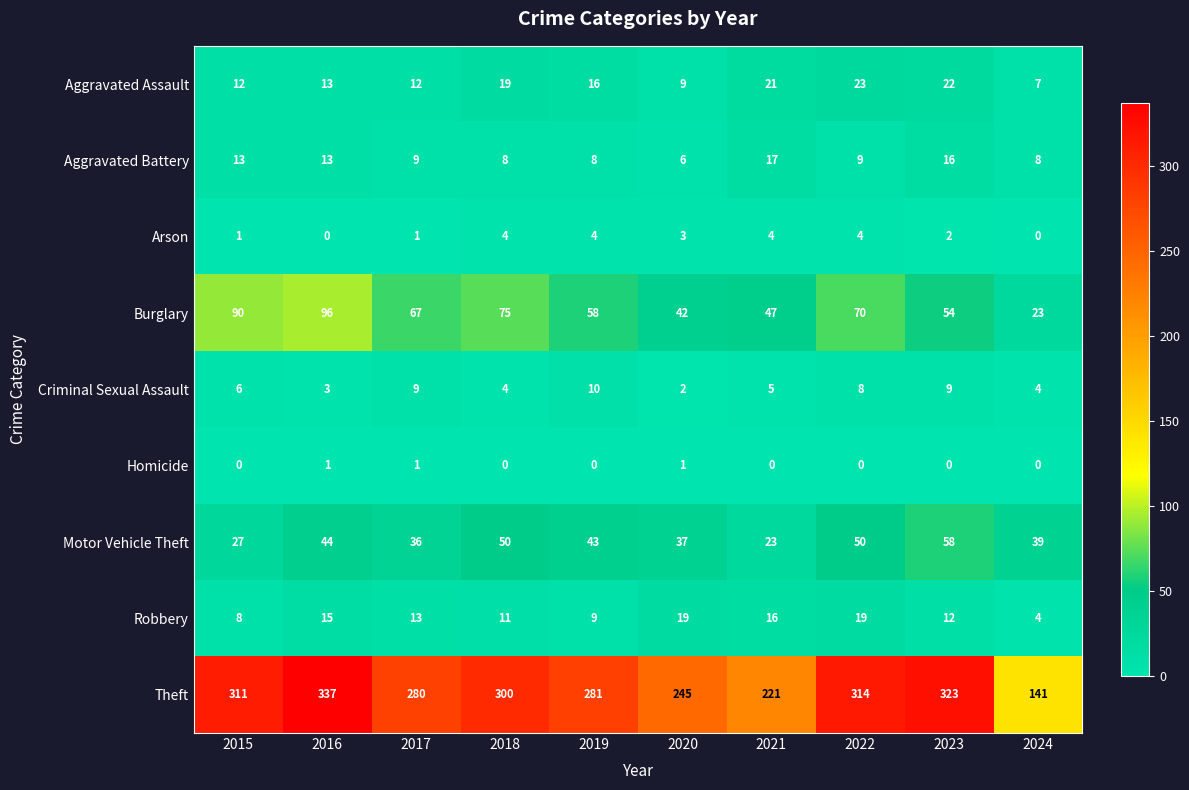

Count the Arson values in the range 1 to 4.

8